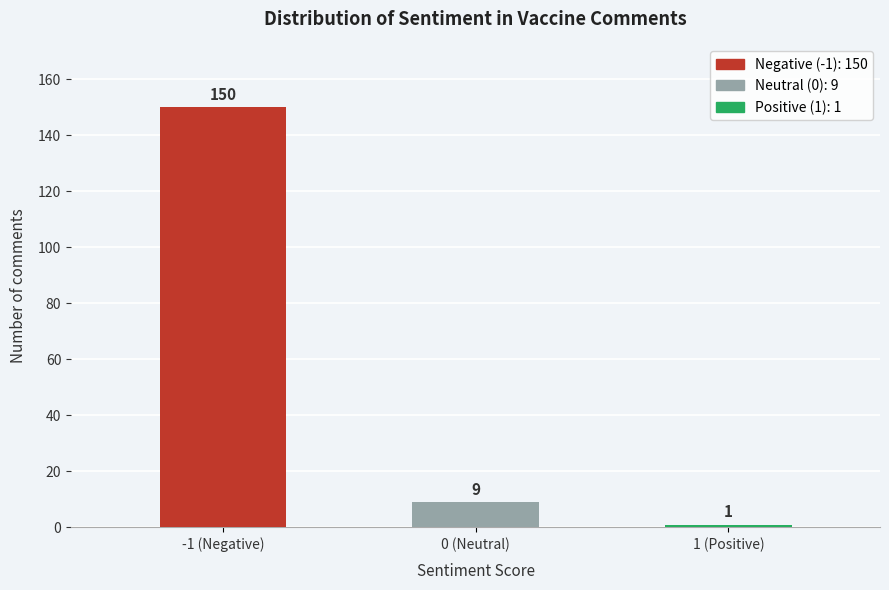

Reading left to right, extract all data points from this chart.

150	9	1